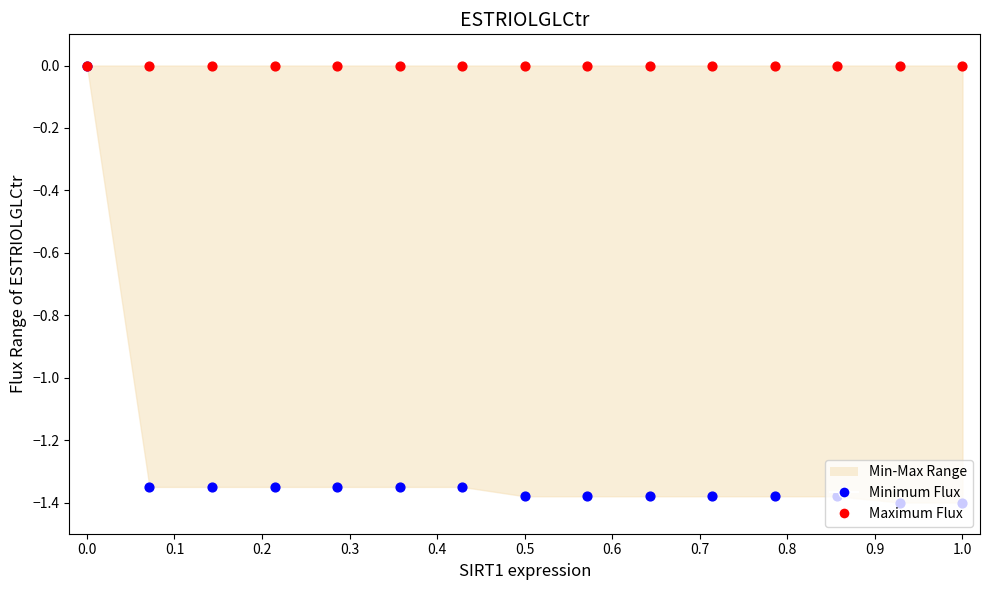

Which series has the largest Y range (max minus min)?

Minimum Flux